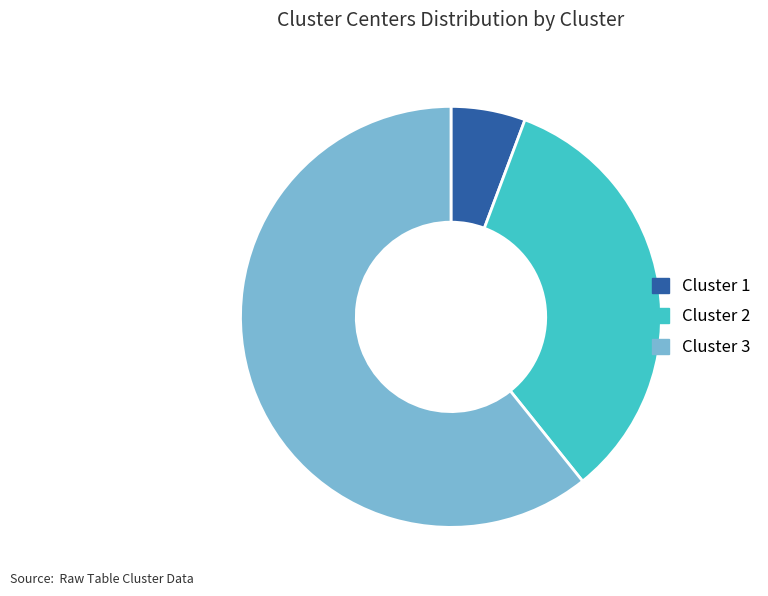

Count the number of slices in the pie.

3